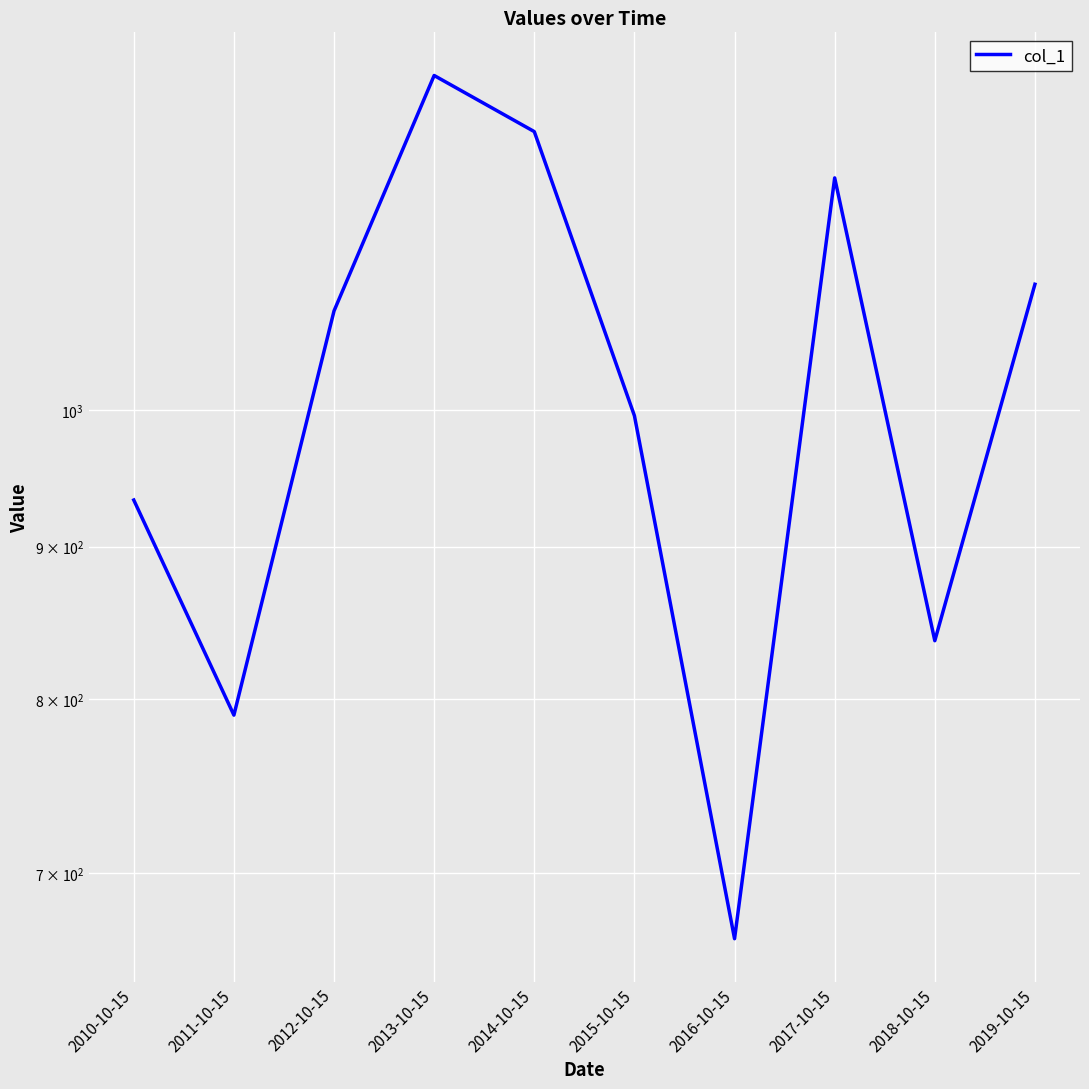

What is the label of the 3rd point from the right?

2017-10-15